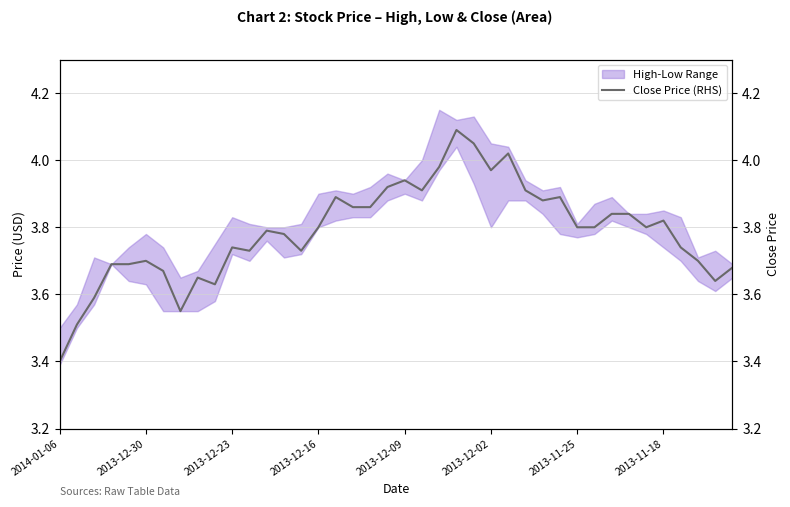

Does the chart display data point markers on the line(s)?

No